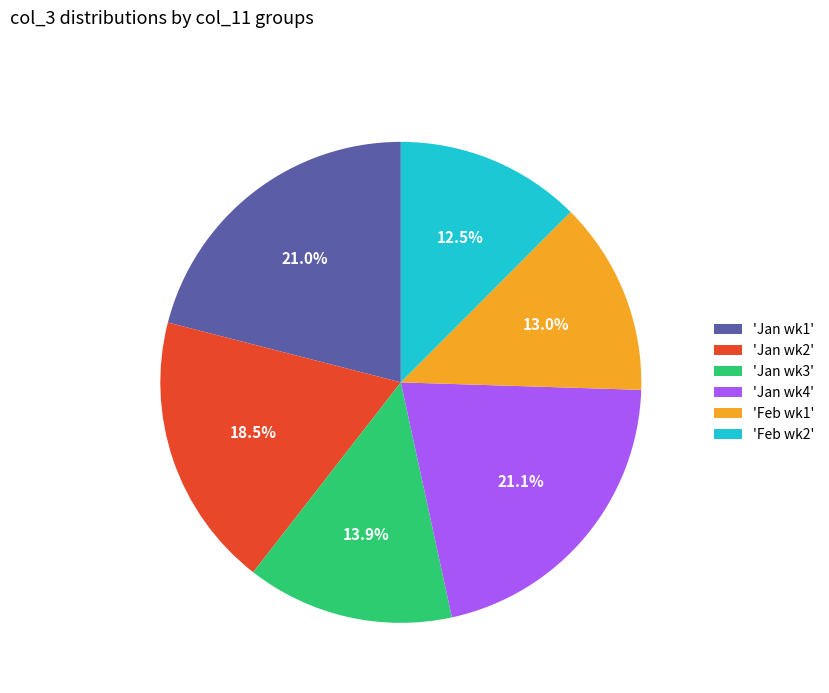

Count the number of slices in the pie.

6